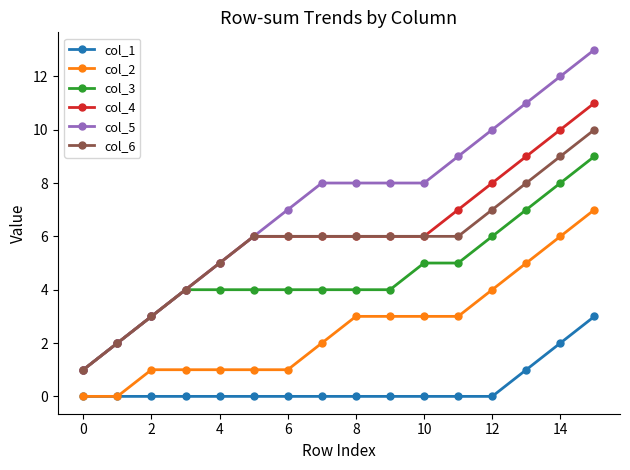

Which series has the largest range (max minus min)?

col_5